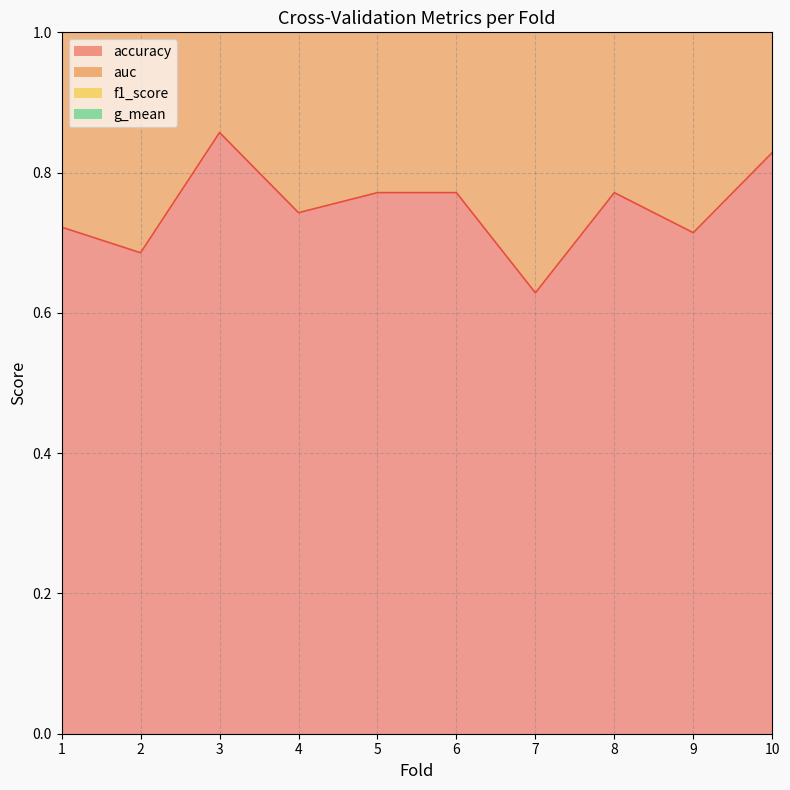

At which category is the sum across all series the highest?

3